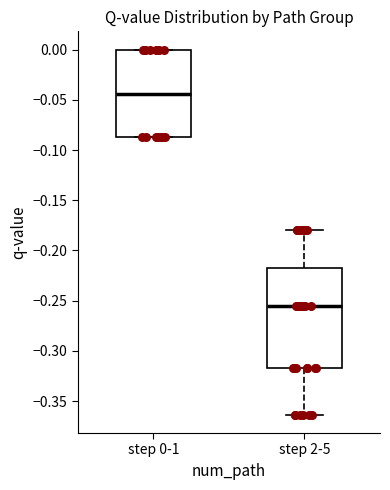

Comparing the boxes themselves (not the whiskers), which one is the tallest?

step 2-5